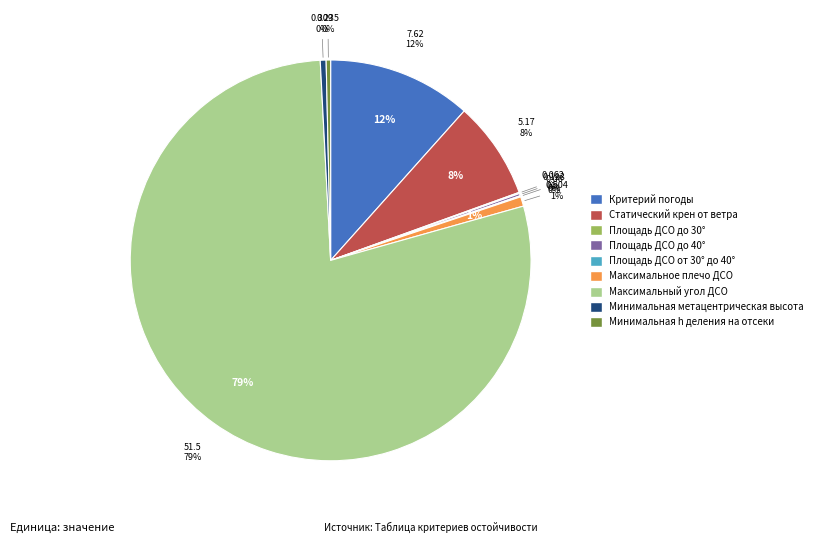

Which slice is the largest?

Максимальный угол ДСО